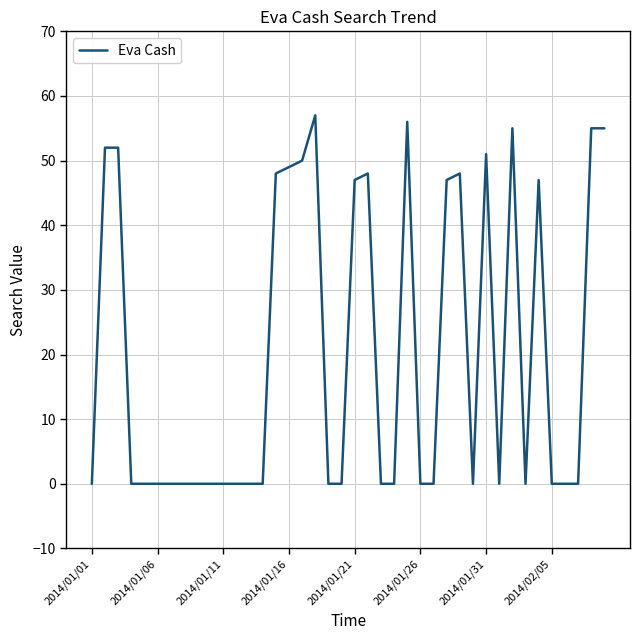

Count the number of data series in this chart.

1